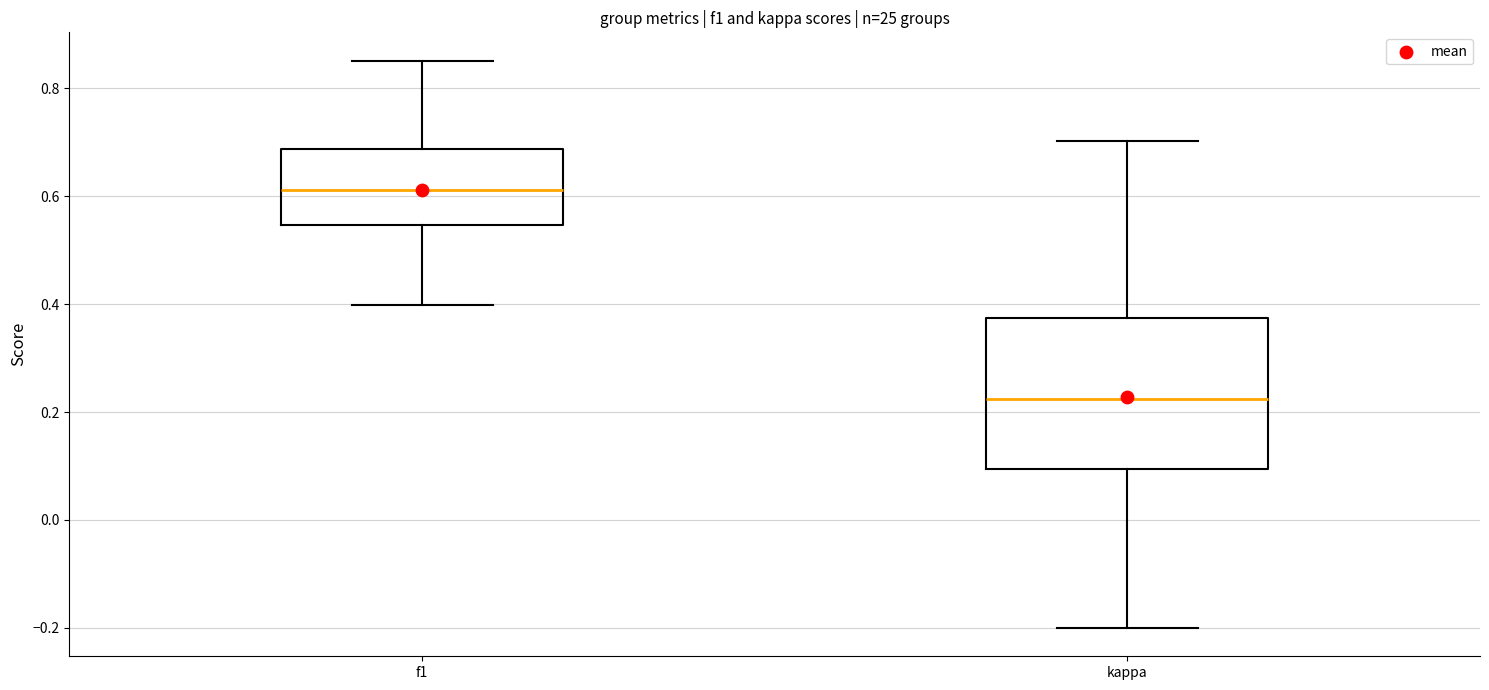

Reading left to right, read every box against the y-axis: the position of its median line, the range the box covers, and the ends of its whiskers. The values are not printed on the chart, so give them approximately, as read against the axis.

f1: median 0.62, box 0.54 to 0.68, whiskers 0.40 to 0.86
kappa: median 0.22, box 0.10 to 0.38, whiskers -0.20 to 0.70